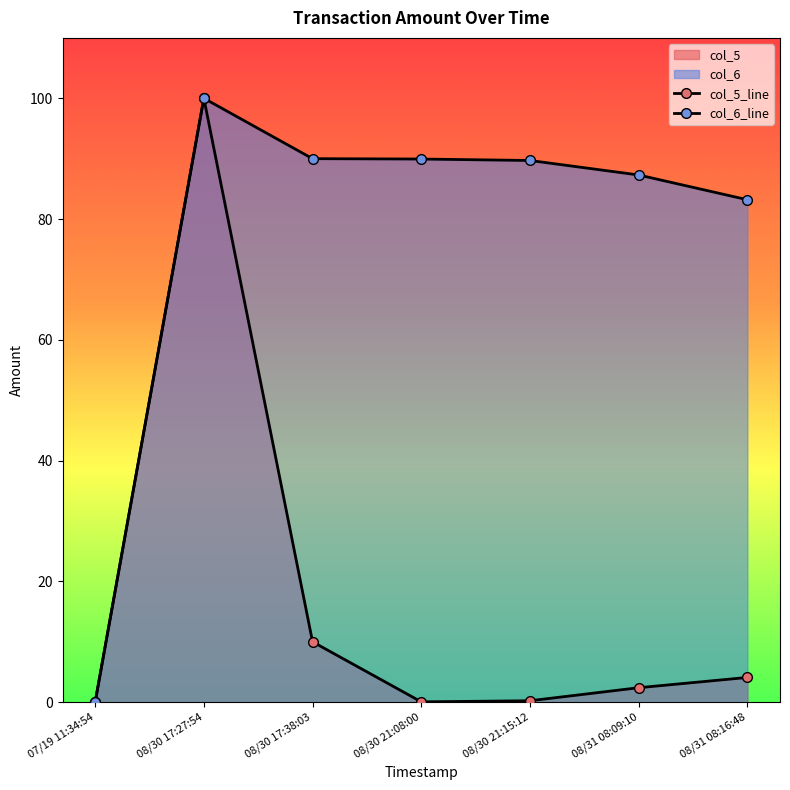

Does the chart display data point markers on the line(s)?

Yes